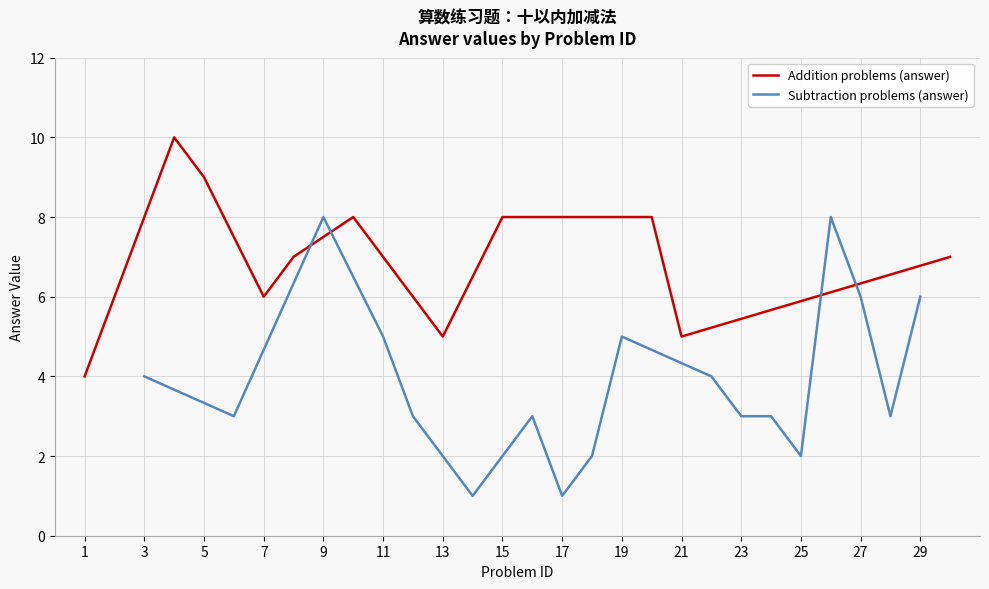

What is the highest value of the Addition problems (answer) series?

10